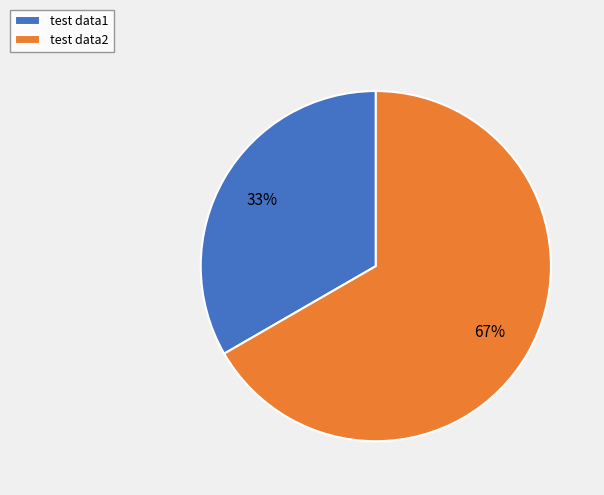

Is the sum of test data2 and test data1 greater than half?

Yes